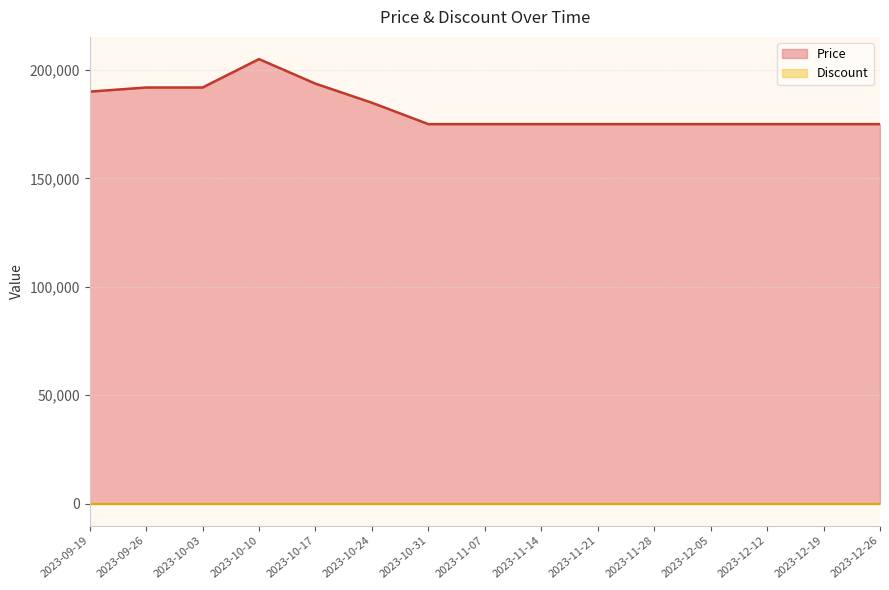

Does the chart display data point markers on the line(s)?

No